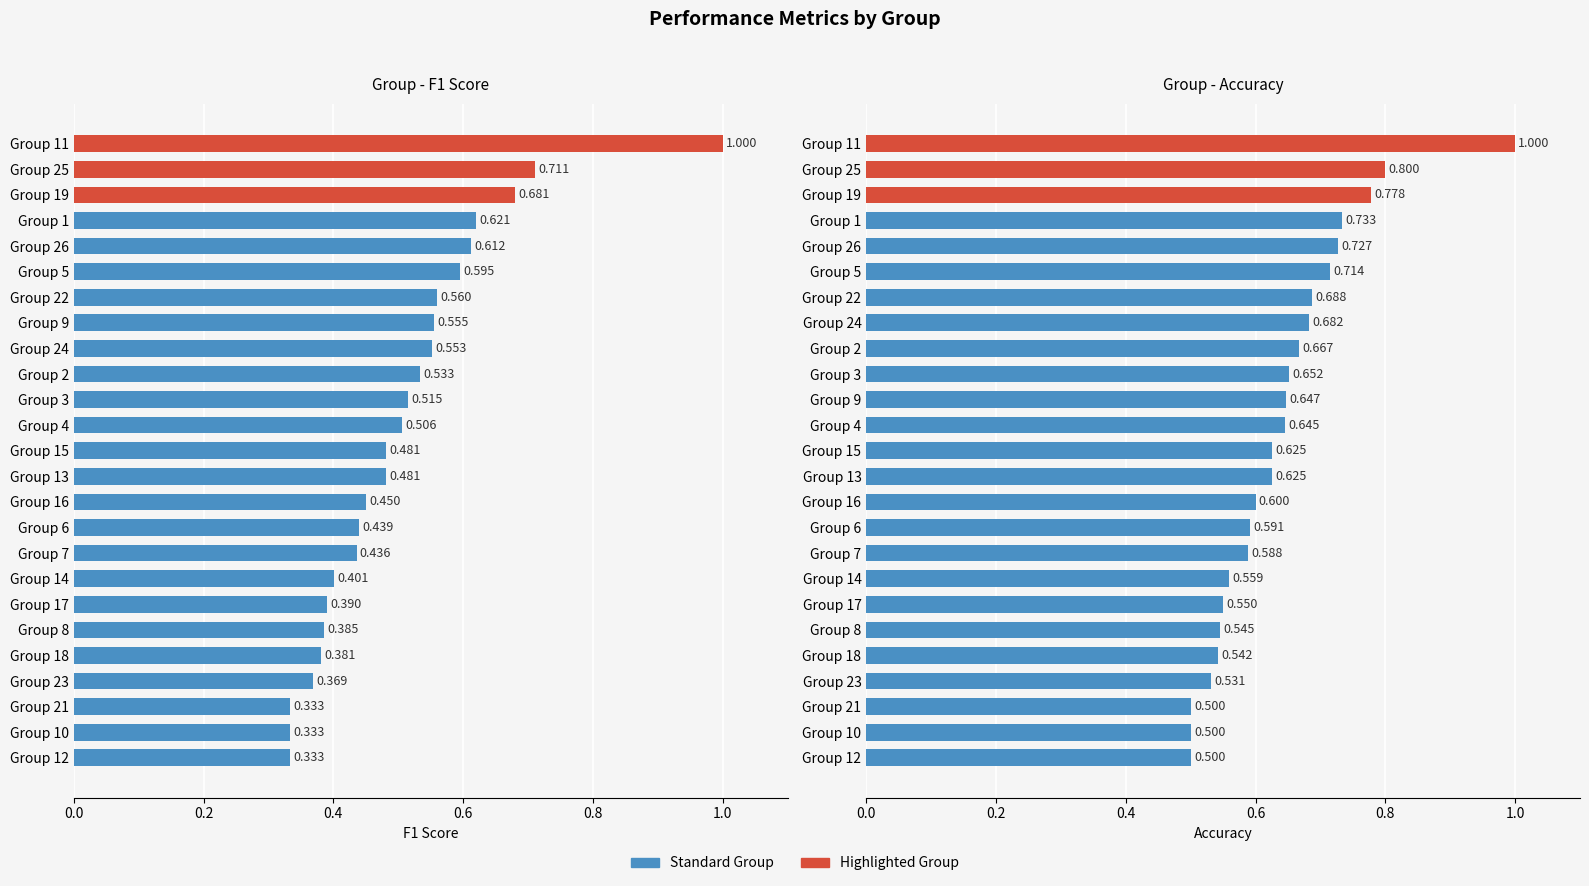

How many bars are there in each group?

2